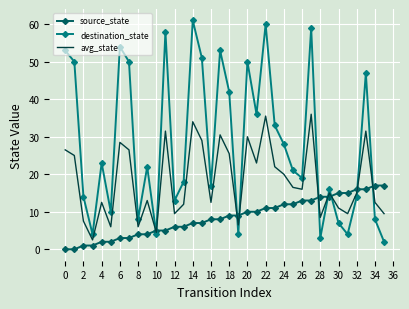

After their last crossing, which series has the higher values: avg_state or destination_state?

avg_state